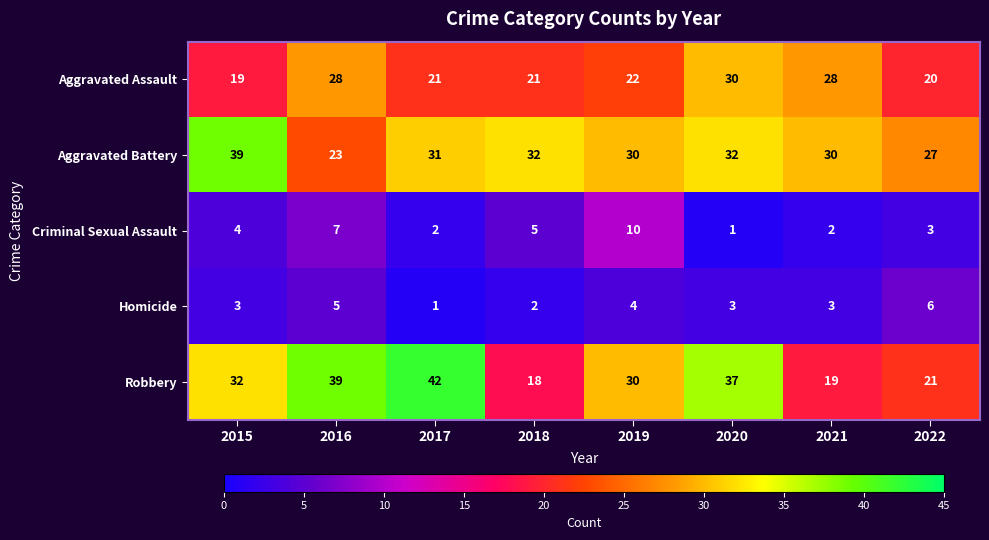

The Robbery series shows 10 at 2015. True or false?

False